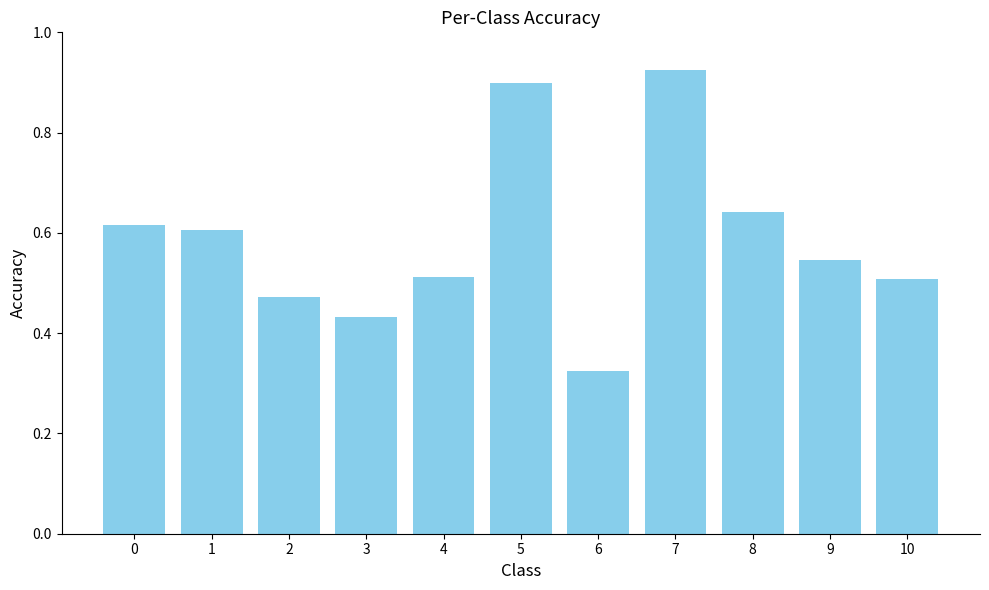

What is the sum of all values?

6.5